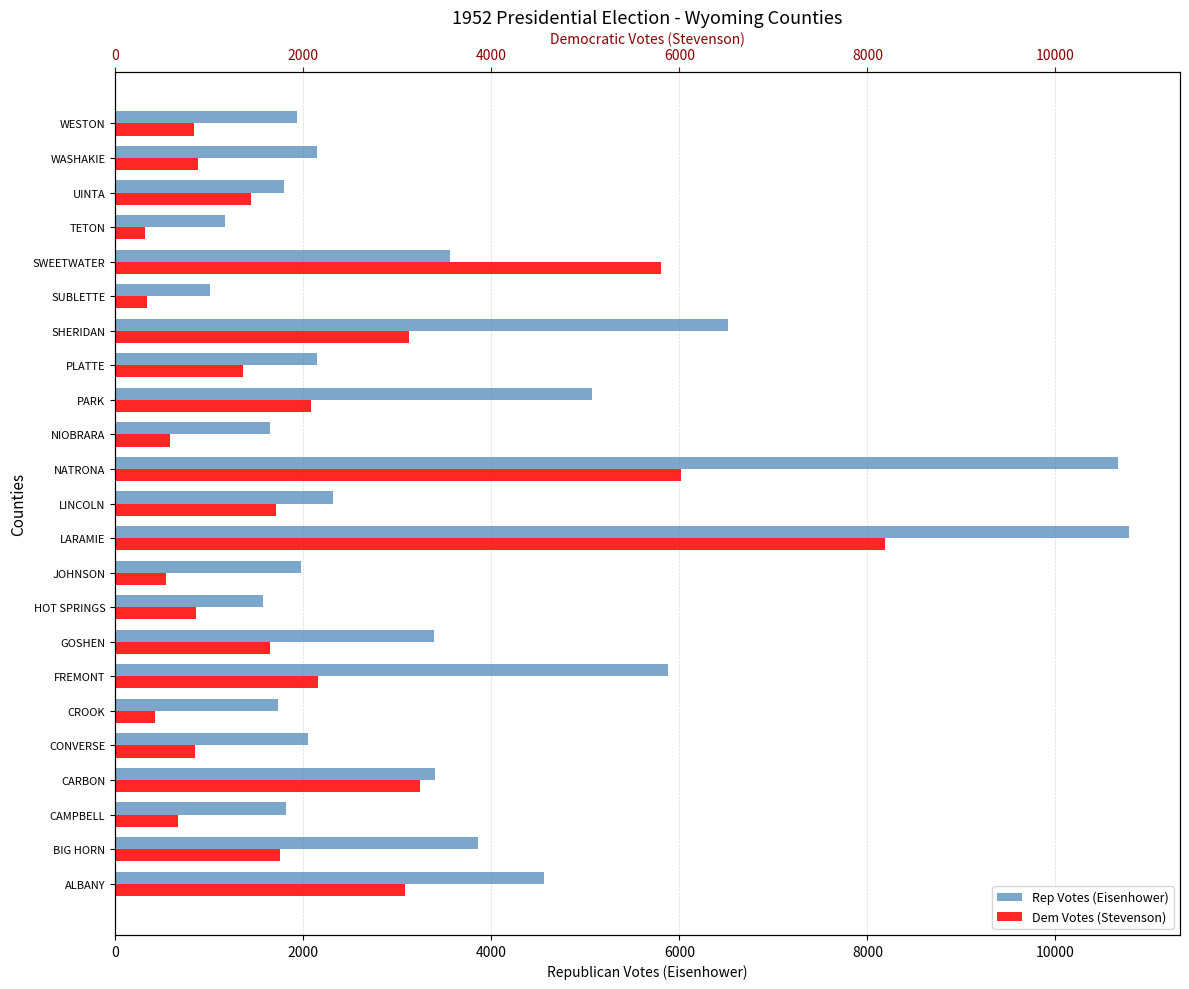

Which series has the largest total across all categories?

Rep Votes